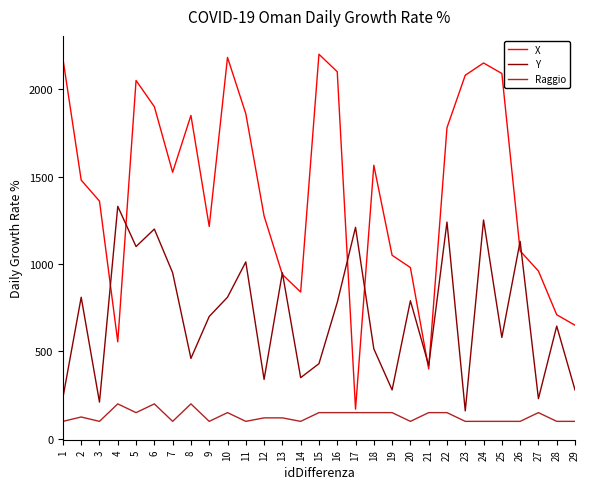

Which series has the largest range (max minus min)?

X